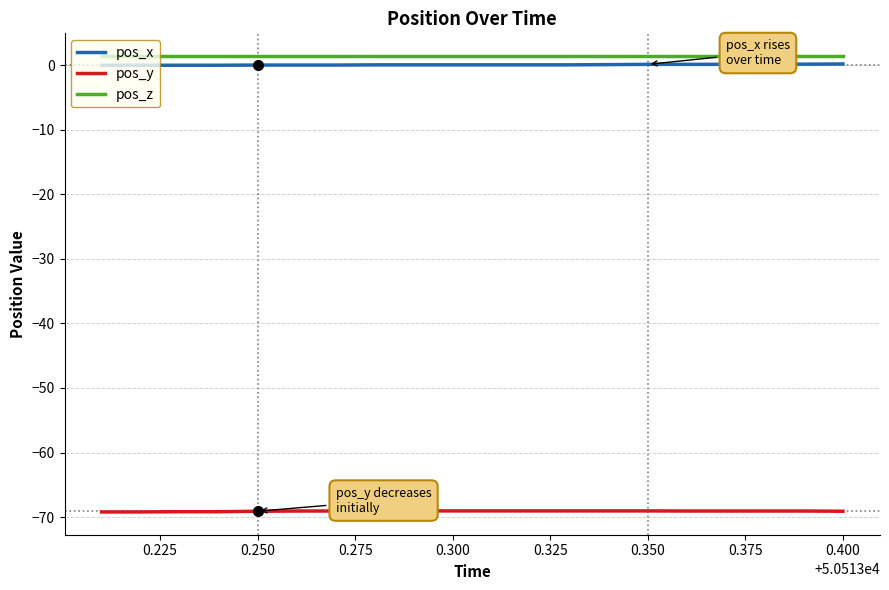

True or false: pos_y and pos_z cross at least once.

False